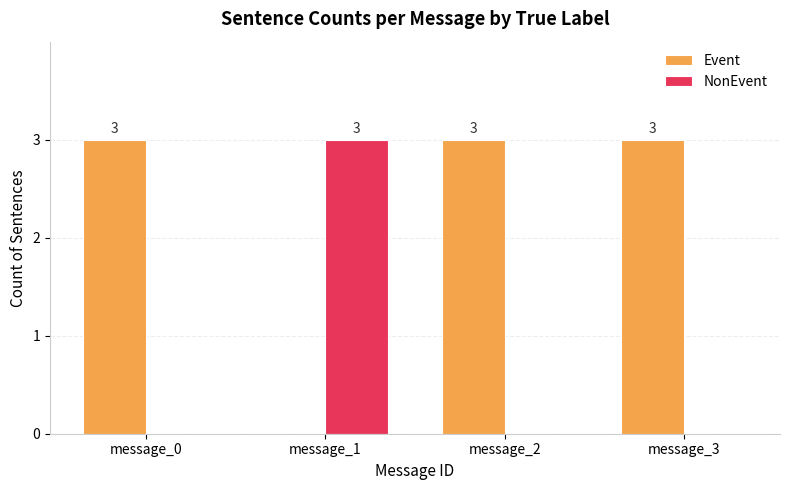

True or false: NonEvent has a value of 0 at message_2.

True